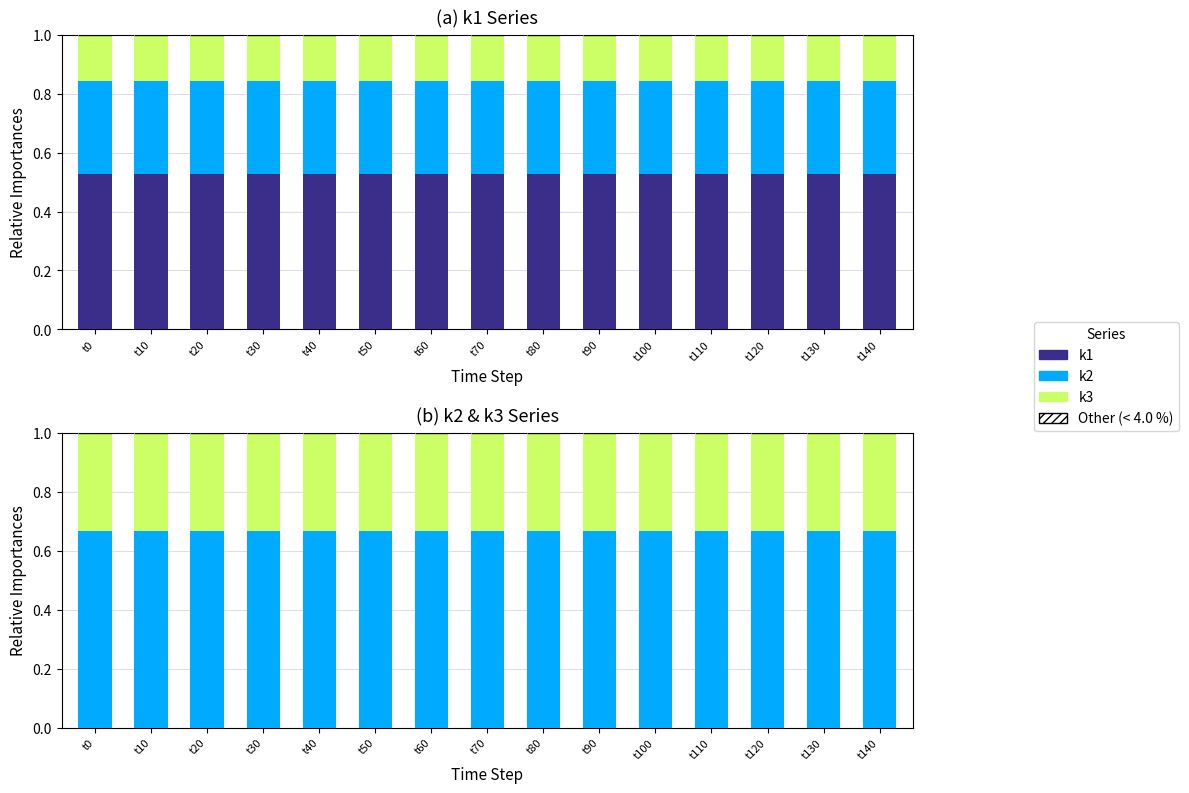

At how many categories does at least one series exceed 0?

15